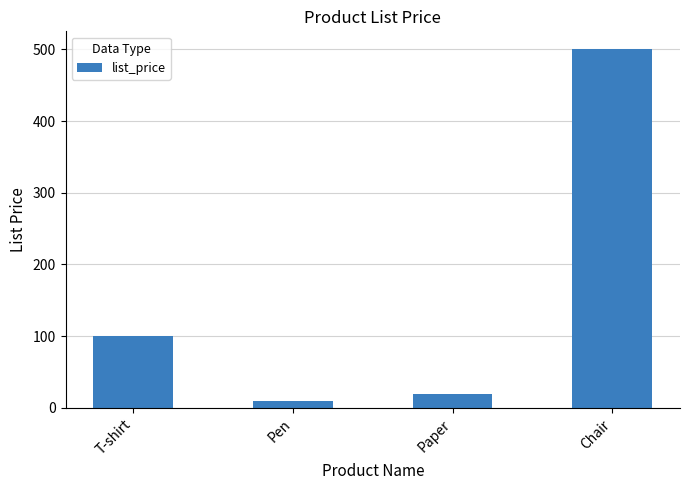

The value at T-shirt is 29. True or false?

False